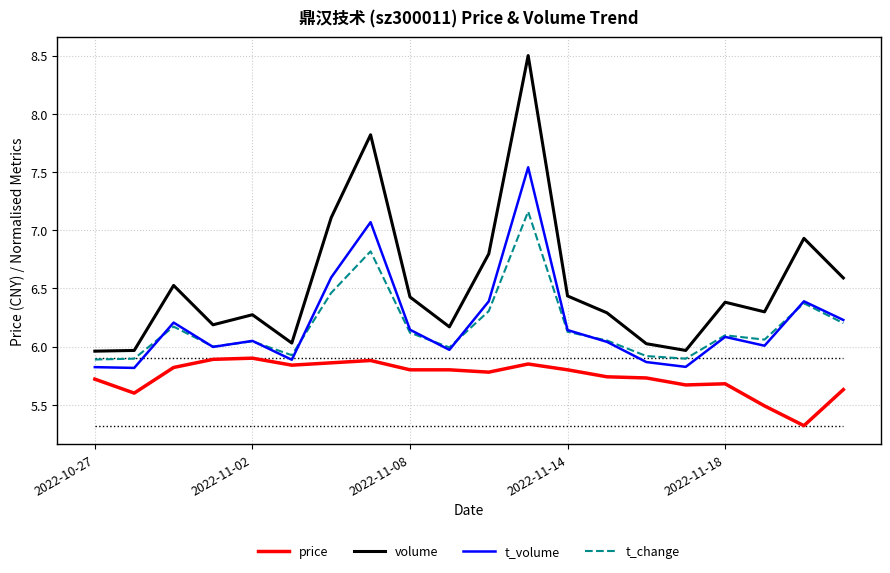

List the series in order of their peak value, highest first.

volume, t_volume, t_change, price